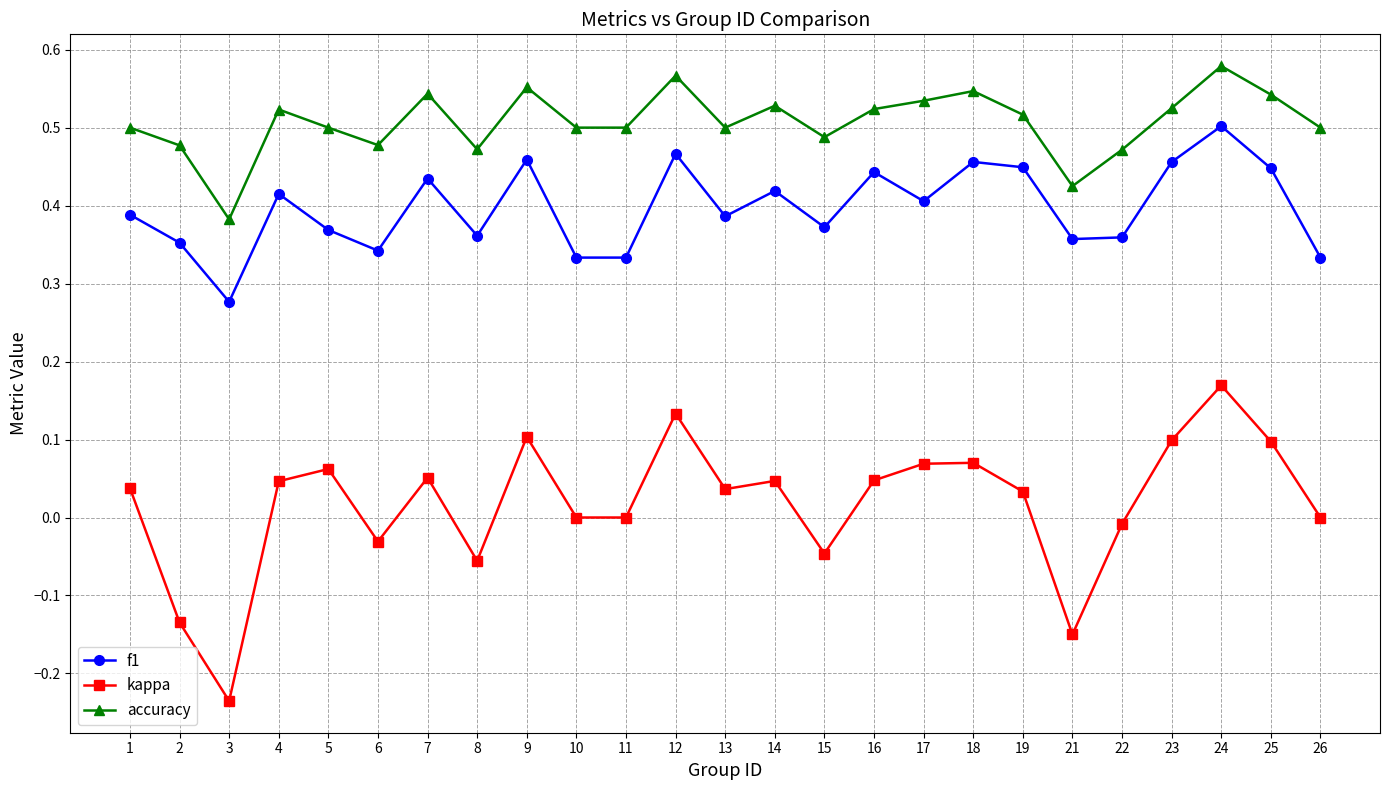

True or false: kappa and accuracy intersect in this chart.

False